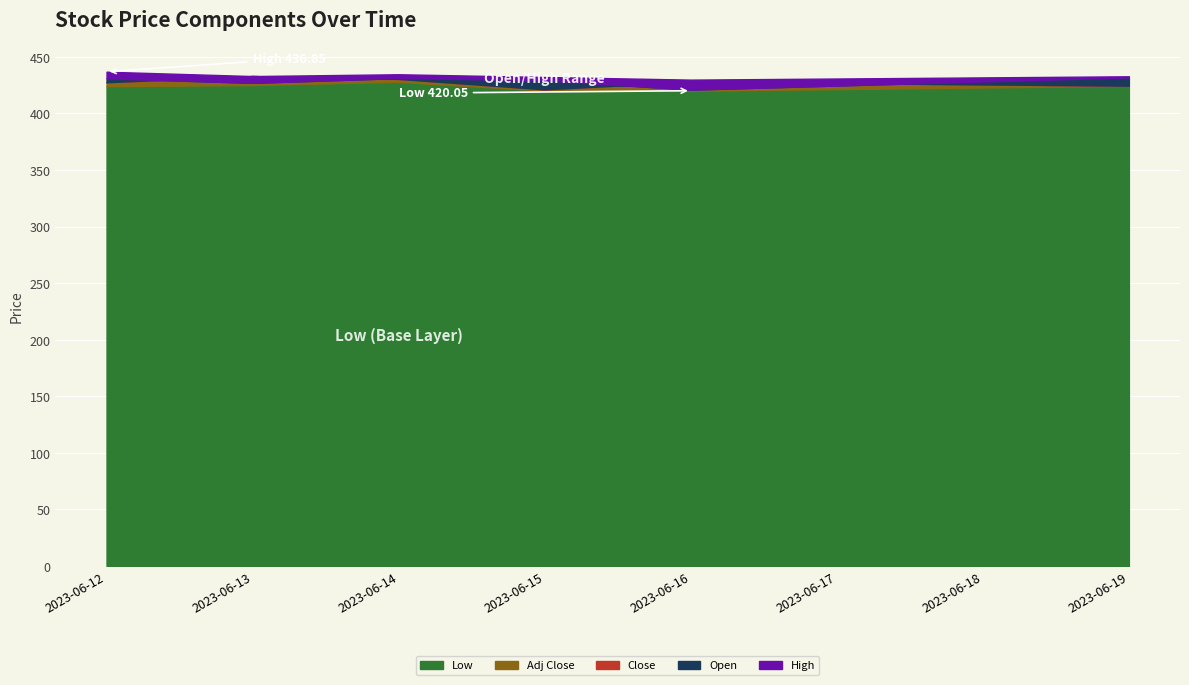

How many series are shown in this chart?

5